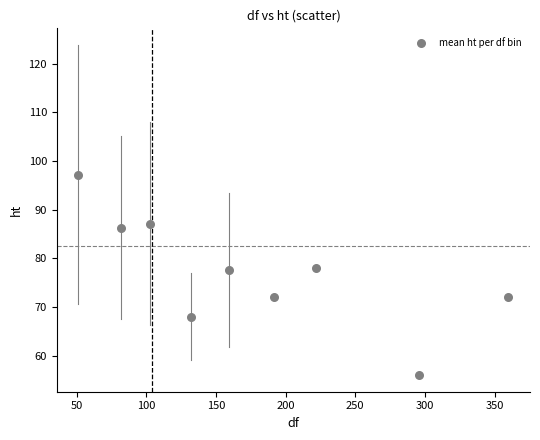

What is the average X value?

177.4